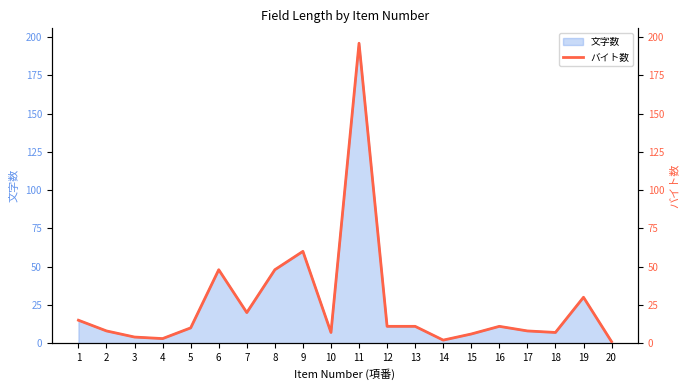

What is the value of the 18th point from the left?

7